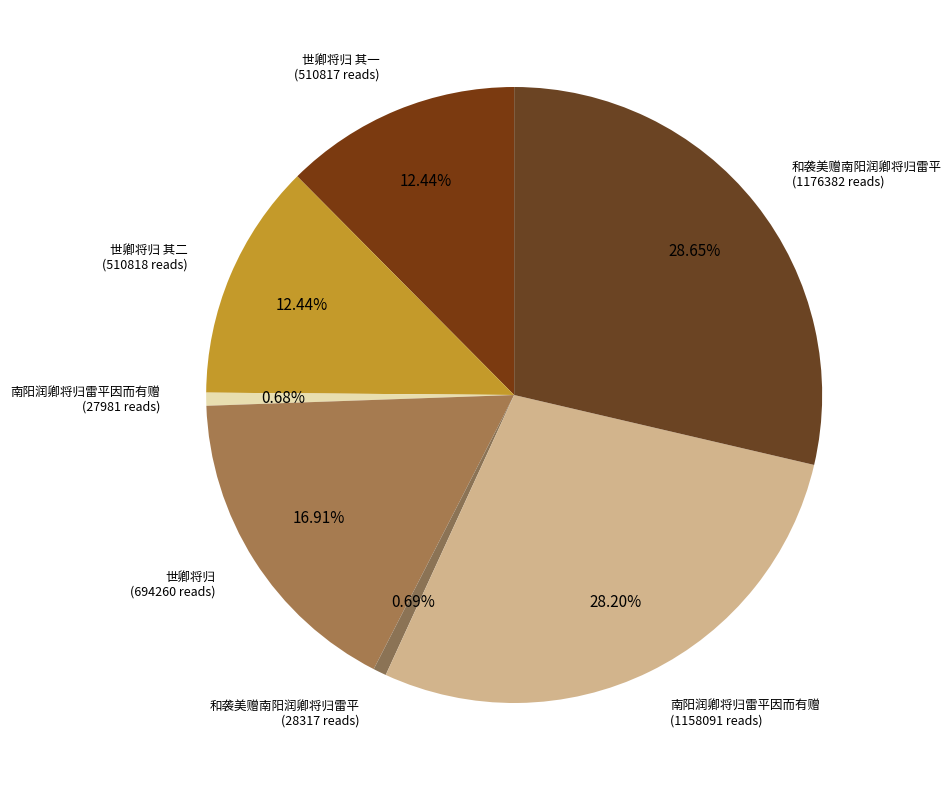

To the nearest percent, what is the difference between the largest and smallest slice percentages?

28%